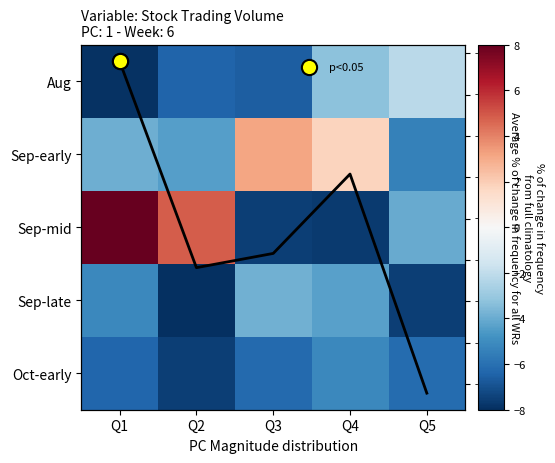

Which category has the lowest value across all series?

Q2